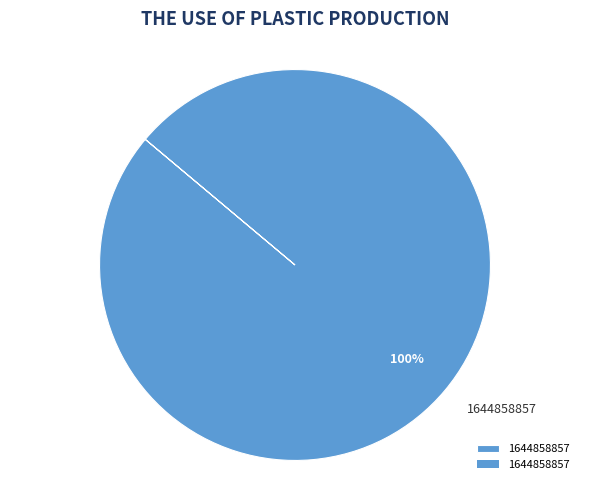

True or false: 1644858857 accounts for 100% of the total.

True